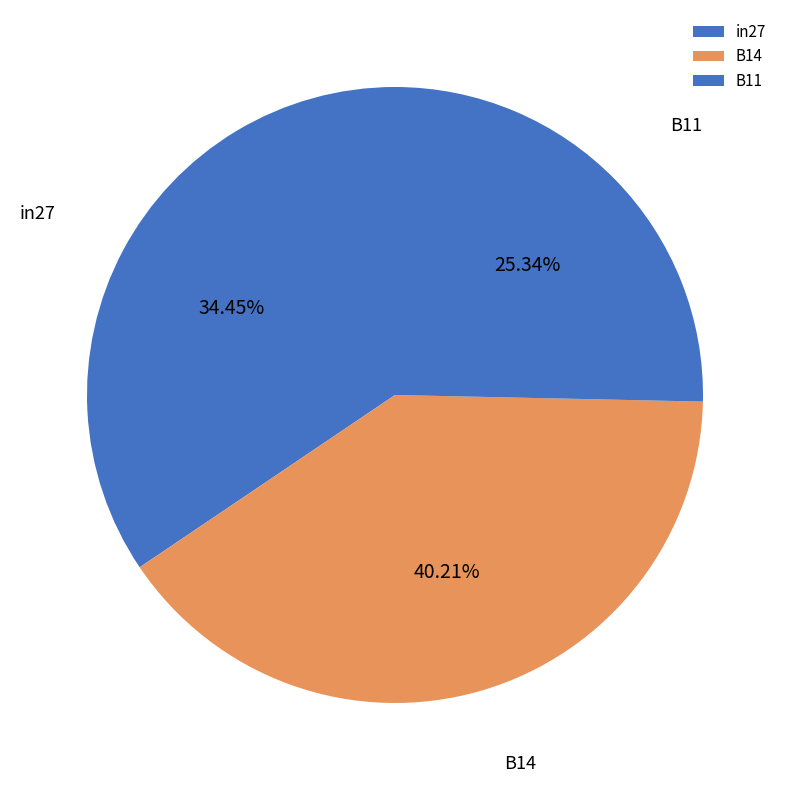

Count the number of slices in the pie.

3